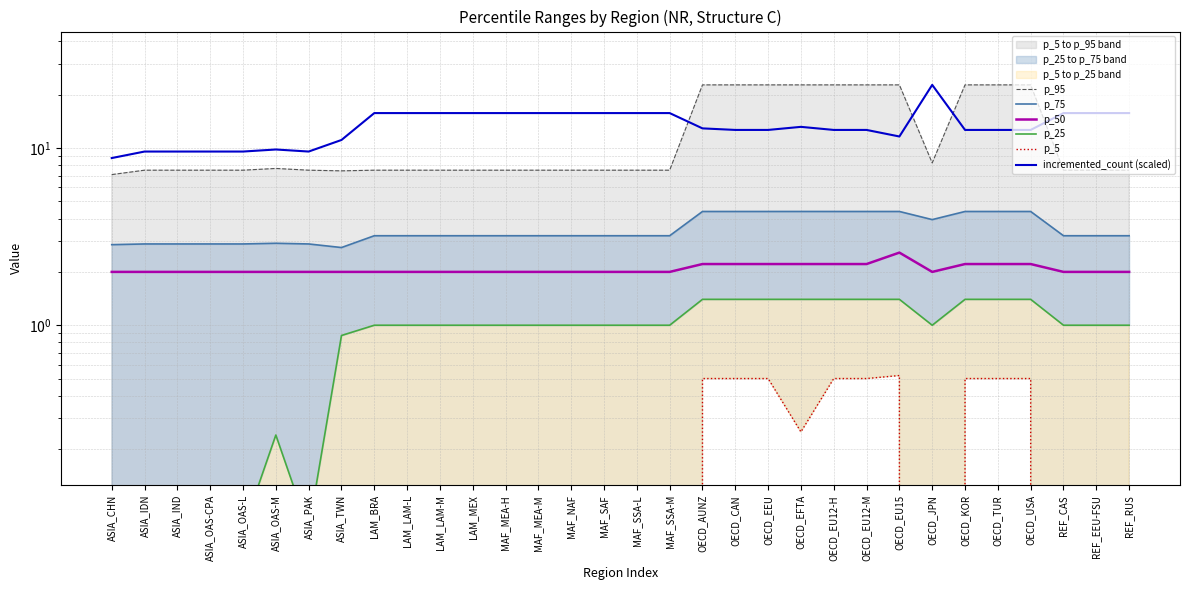

At which label is p_95 closest to 14?

OECD_JPN